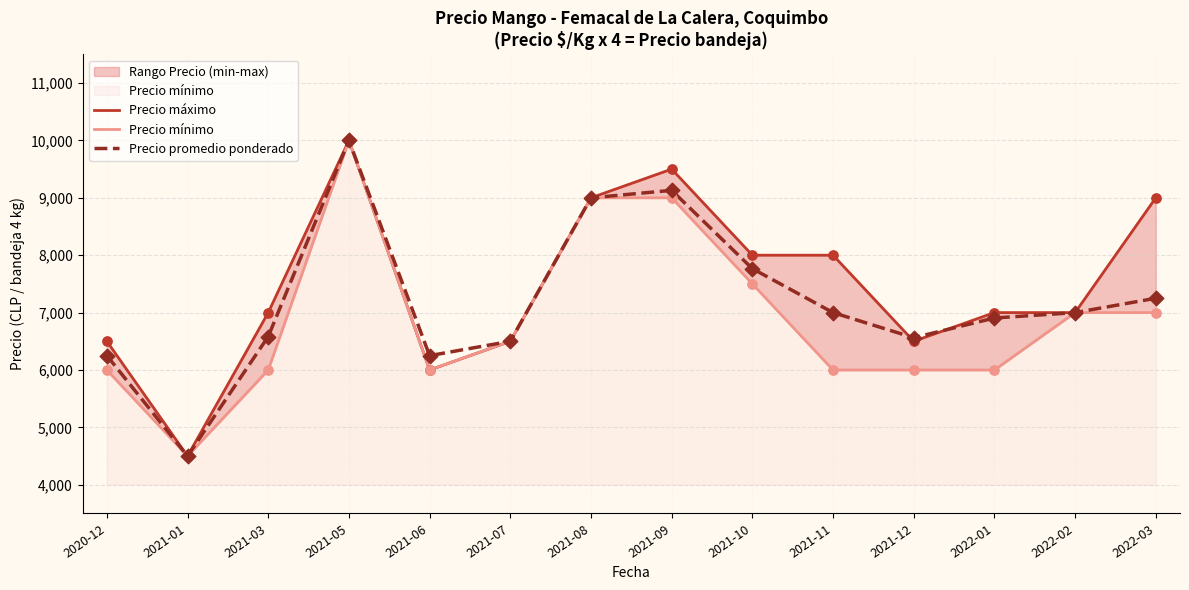

Which series reaches the minimum Y coordinate?

Precio máximo